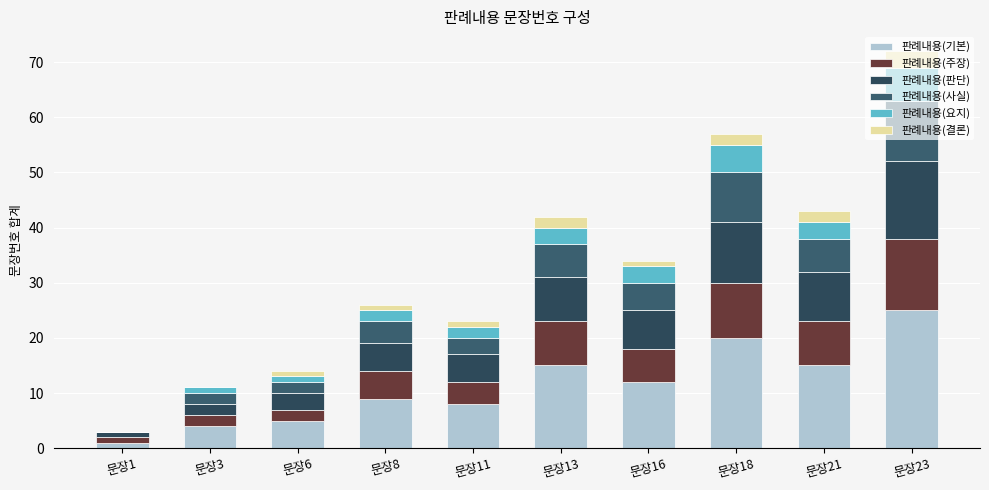

What is the total value across all series at 문장6?

14